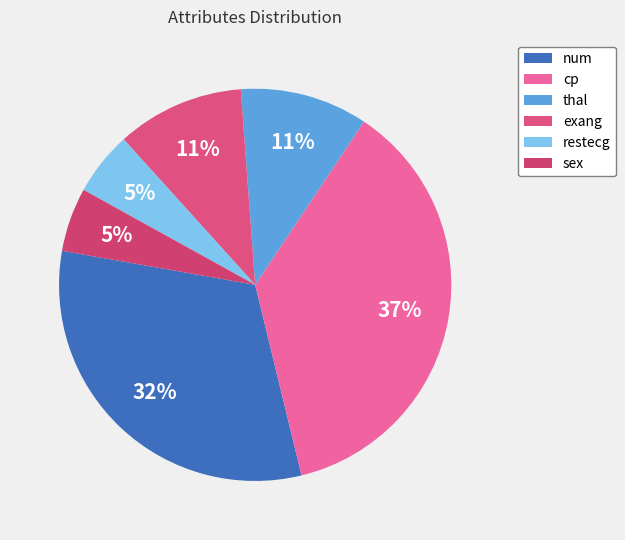

What is the ratio of the value at num to the value at sex?

6.0